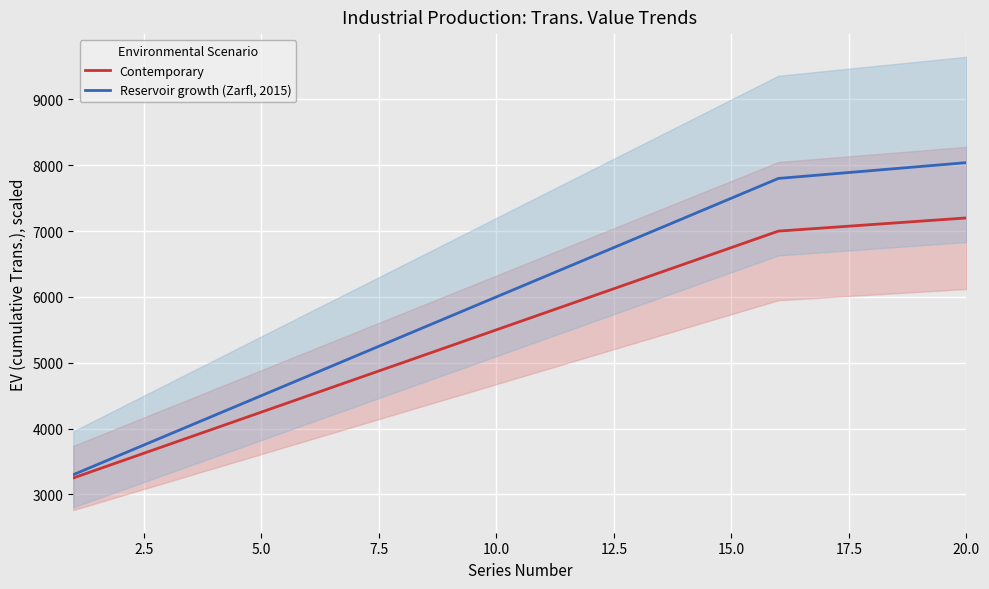

What are all the series names shown in the legend?

Contemporary, Reservoir growth (Zarfl, 2015)